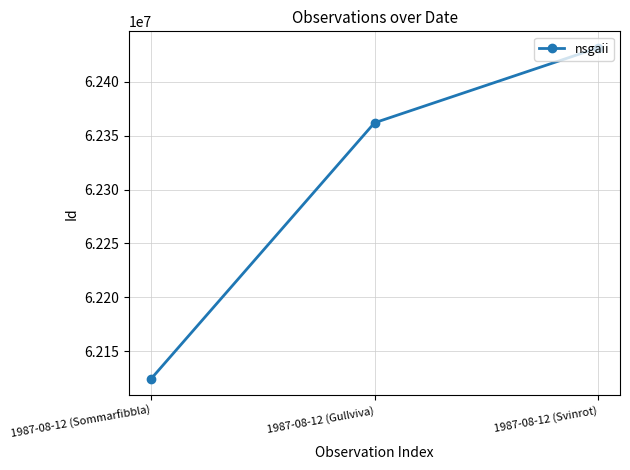

What is the label of the 1st point from the right?

1987-08-12 (Svinrot)